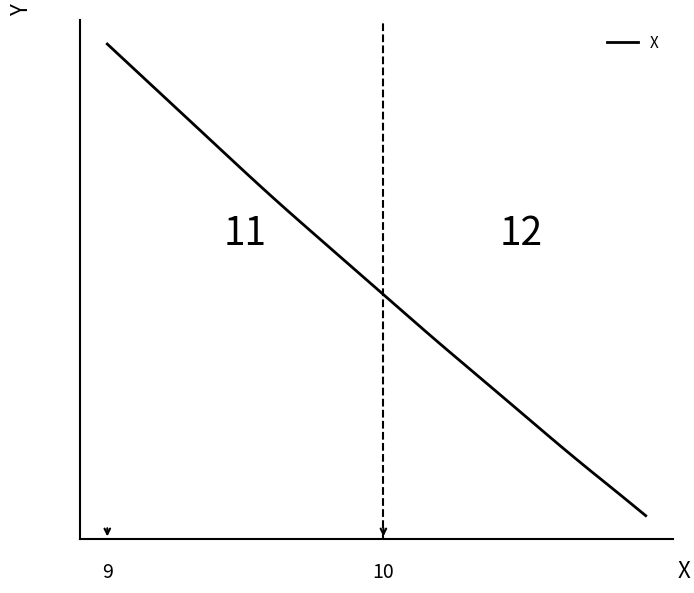

What is the value of the 29th point from the left?

-409.1